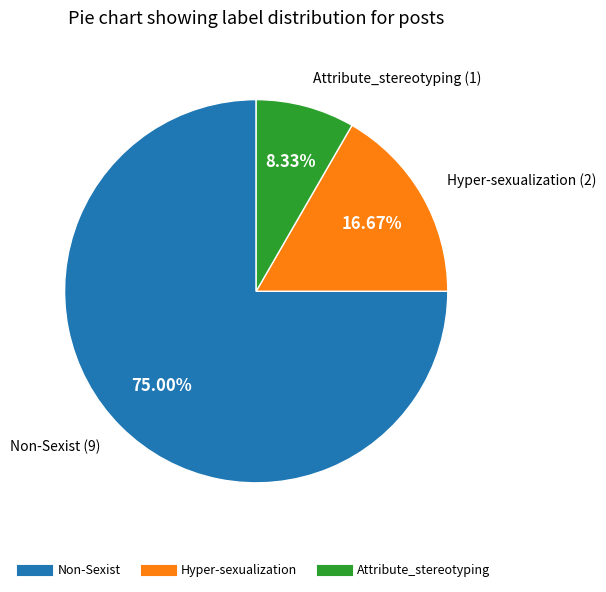

Which slice is the largest?

Non-Sexist